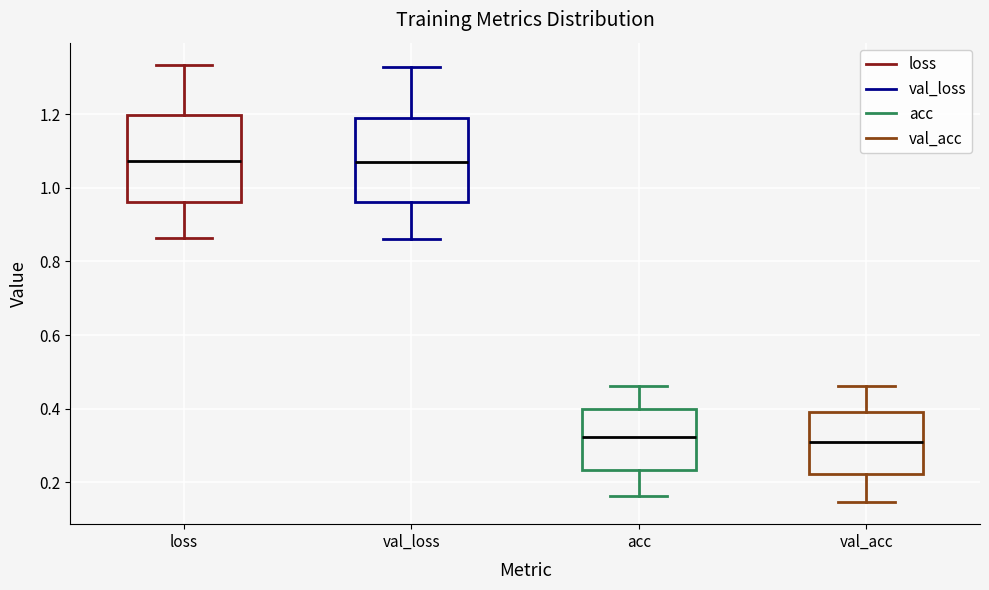

Where does the median line of the box for loss sit on the y-axis? The values are not printed on the chart, so give them approximately, as read against the axis.

1.08